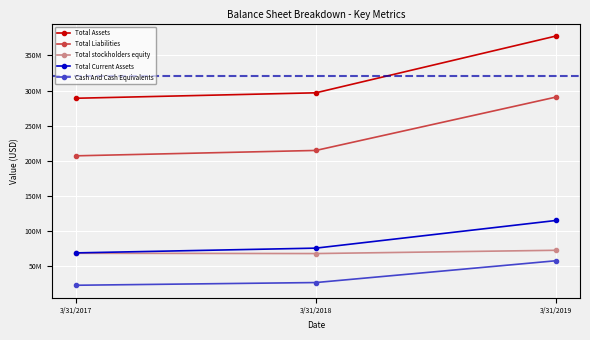

The value of Total Current Assets at 3/31/2017 is 68450000. True or false?

True